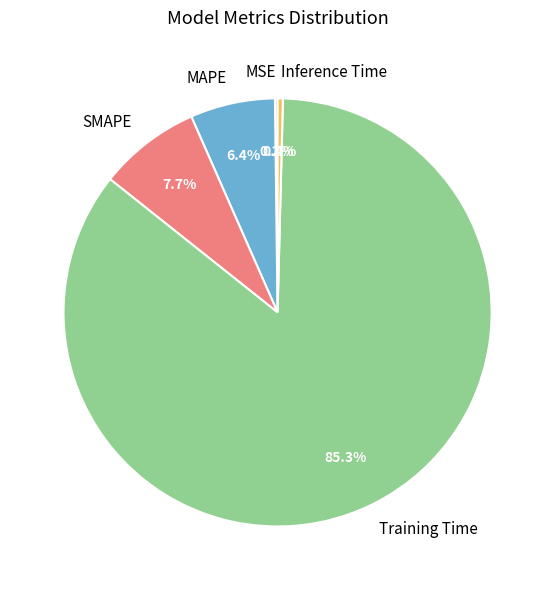

To the nearest percent, what percentage of the pie is Training Time?

85%